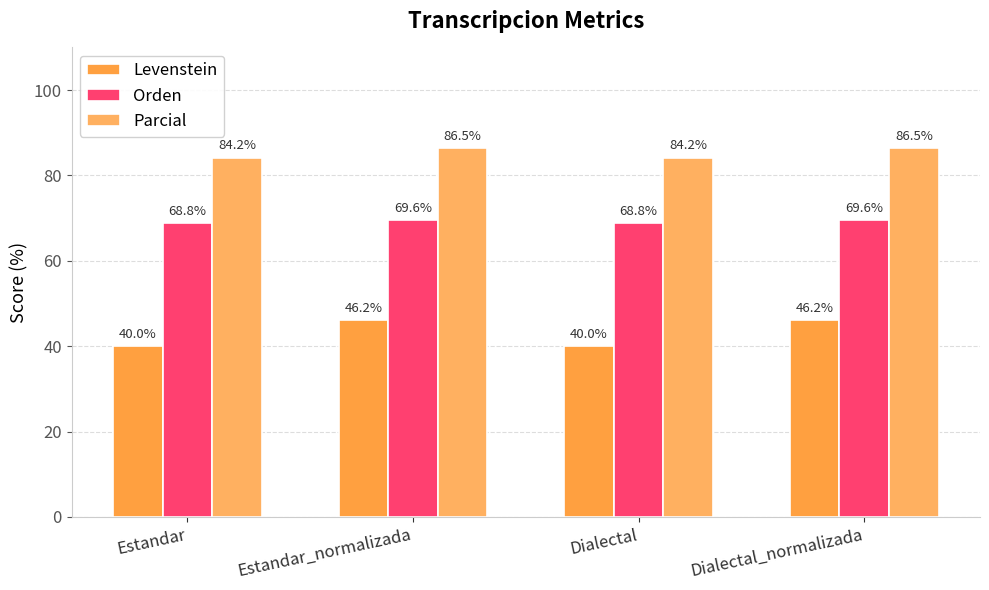

Which series has the largest range (max minus min)?

Levenstein